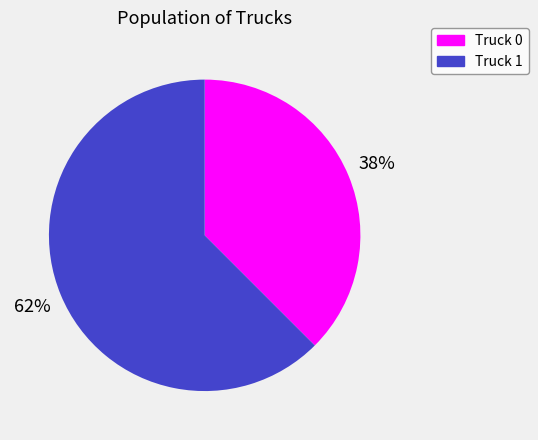

Count the number of slices in the pie.

2